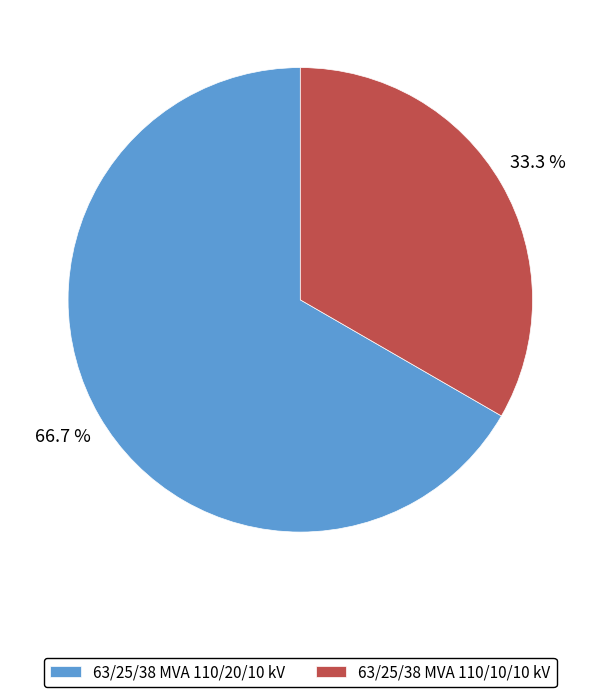

Is it true that 63/25/38 MVA 110/10/10 kV is 44% of the pie?

False